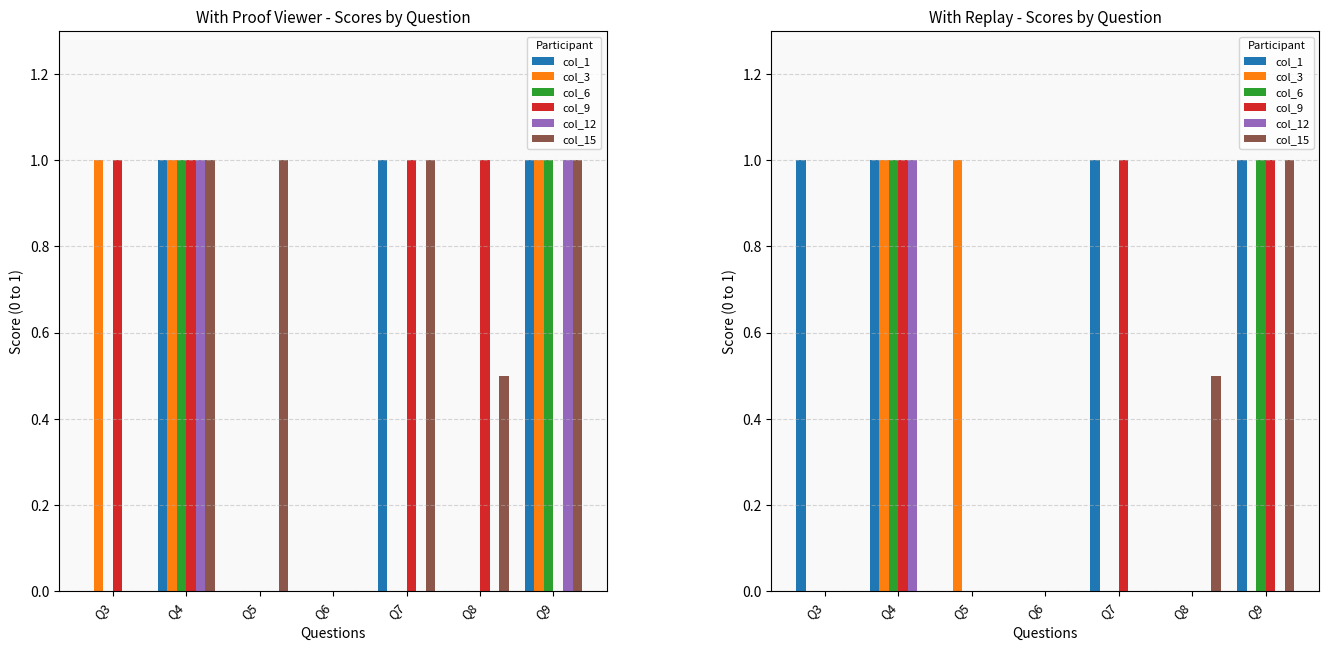

At which label is col_15 closest to 0?

Q3